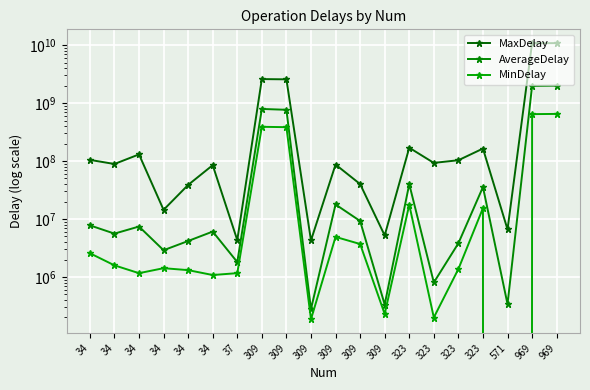

Which series changed the most between 34 and 34?

MaxDelay